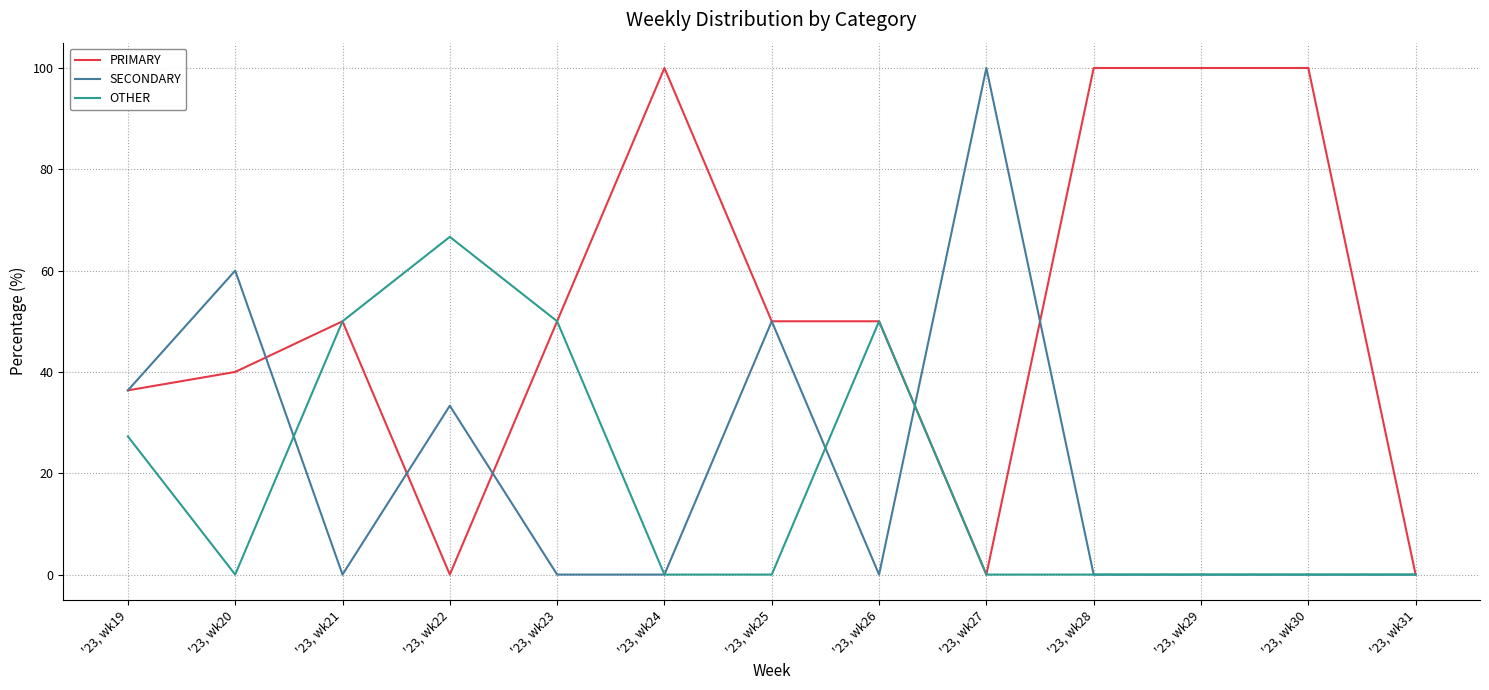

What is the difference between the highest and lowest values at '23, wk29?

100.0